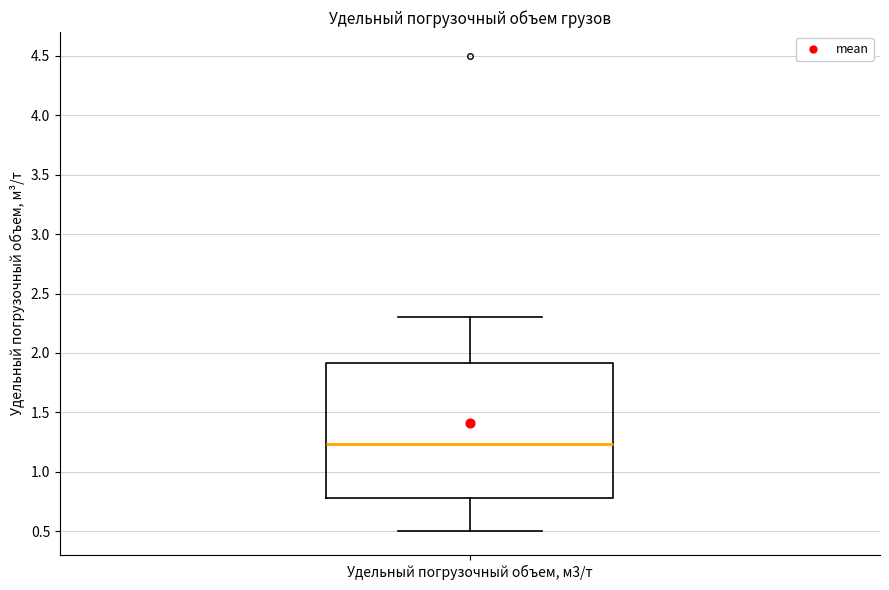

Transcribe this box plot: give where the median line is, the range the box spans, and where the two whiskers end, as read against the y-axis. The values are not printed on the chart, so give them approximately, as read against the axis.

median 1.25, box 0.80 to 1.90, whiskers 0.50 to 2.30